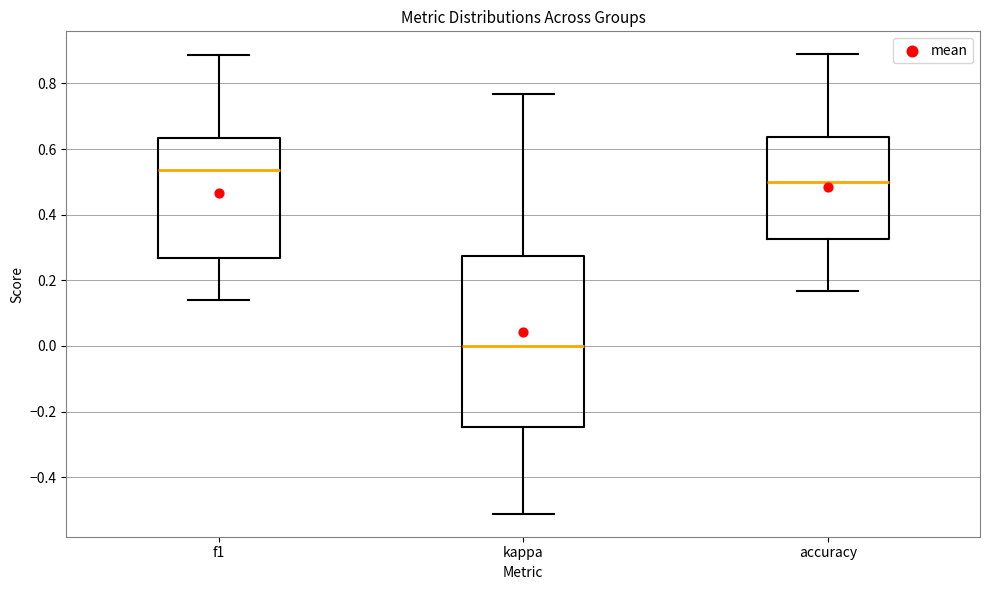

Which box has the highest median line?

f1